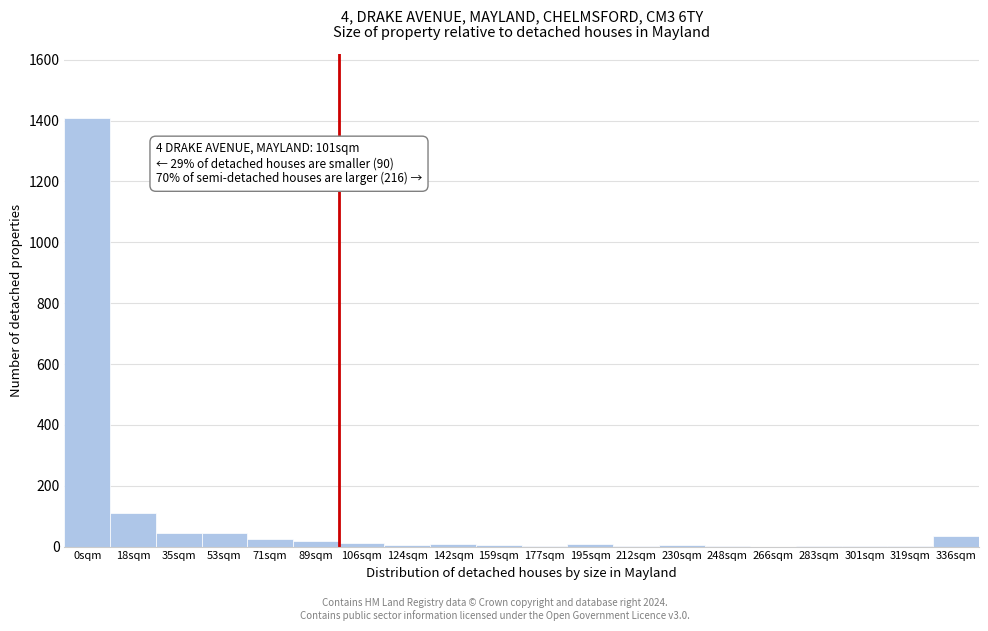

The chart shows a value of 545 at 0sqm. True or false?

False